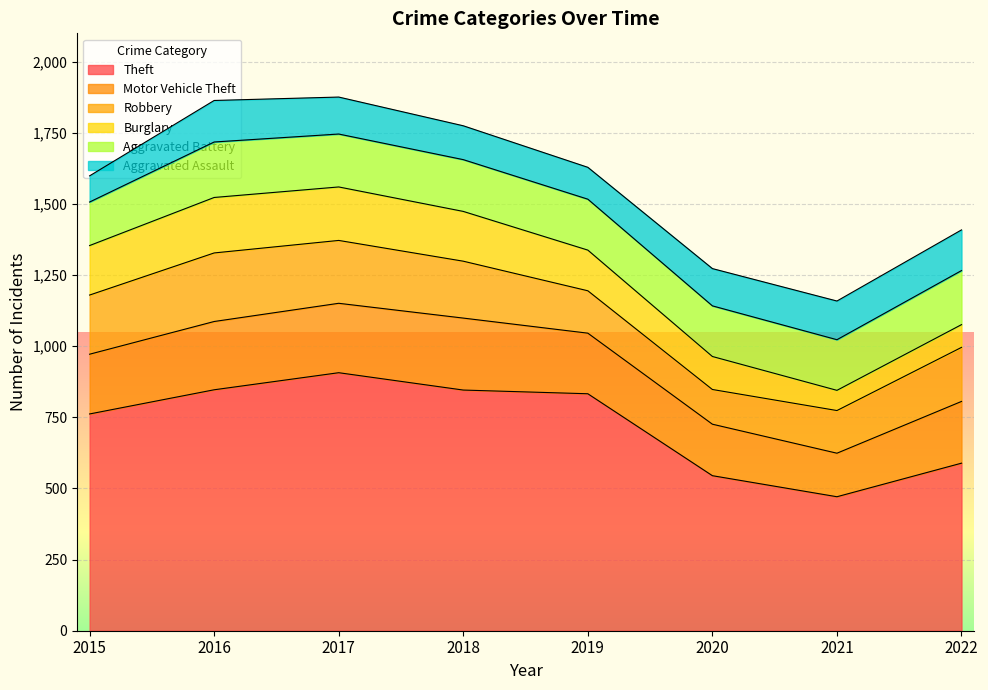

Between 2018 and 2016, which is larger?

2016